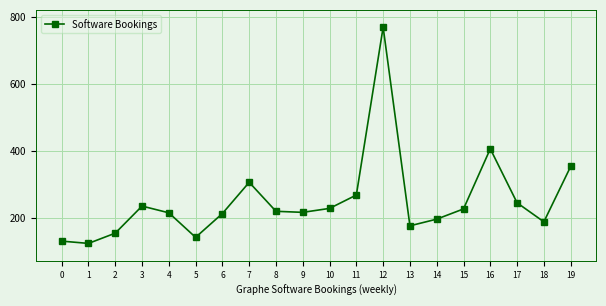

What is the value of the 12th point from the left?

267.8